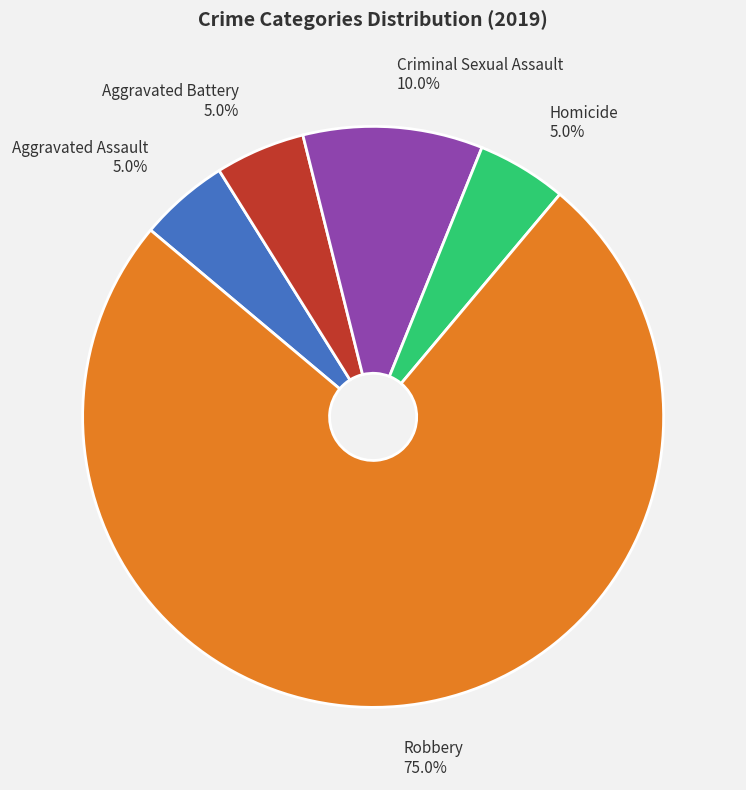

To the nearest percent, what is the average slice percentage?

20%